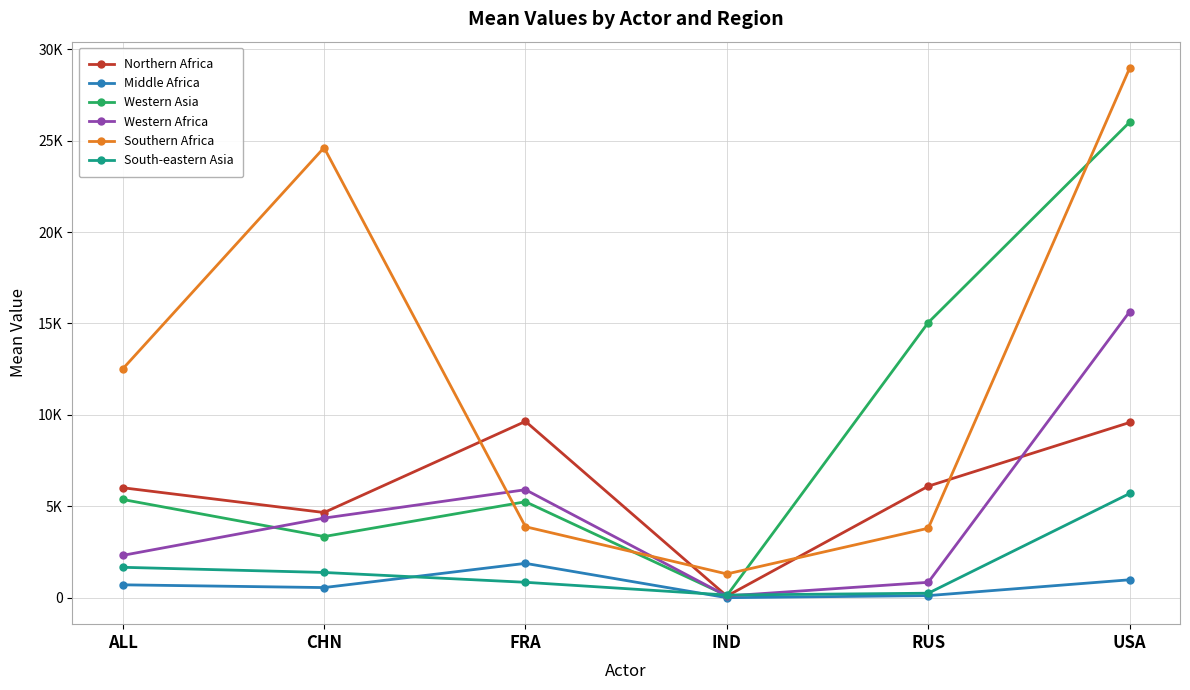

What are all the series names shown in the legend?

Northern Africa, Middle Africa, Western Asia, Western Africa, Southern Africa, South-eastern Asia